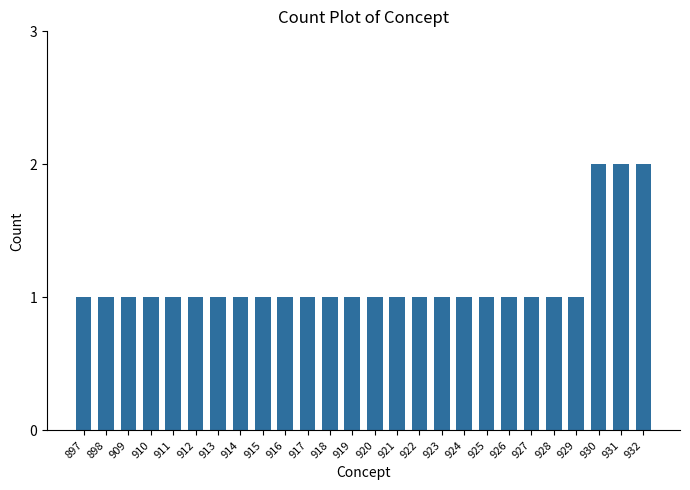

Reading right to left, what are all the values shown in this chart?

932=2	931=2	930=2	929=1	928=1	927=1	926=1	925=1	924=1	923=1	922=1	921=1	920=1	919=1	918=1	917=1	916=1	915=1	914=1	913=1	912=1	911=1	910=1	909=1	898=1	897=1